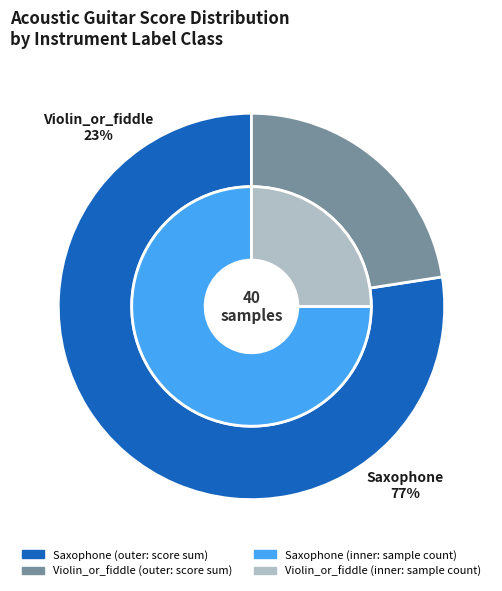

Is Saxophone the majority of the pie?

No